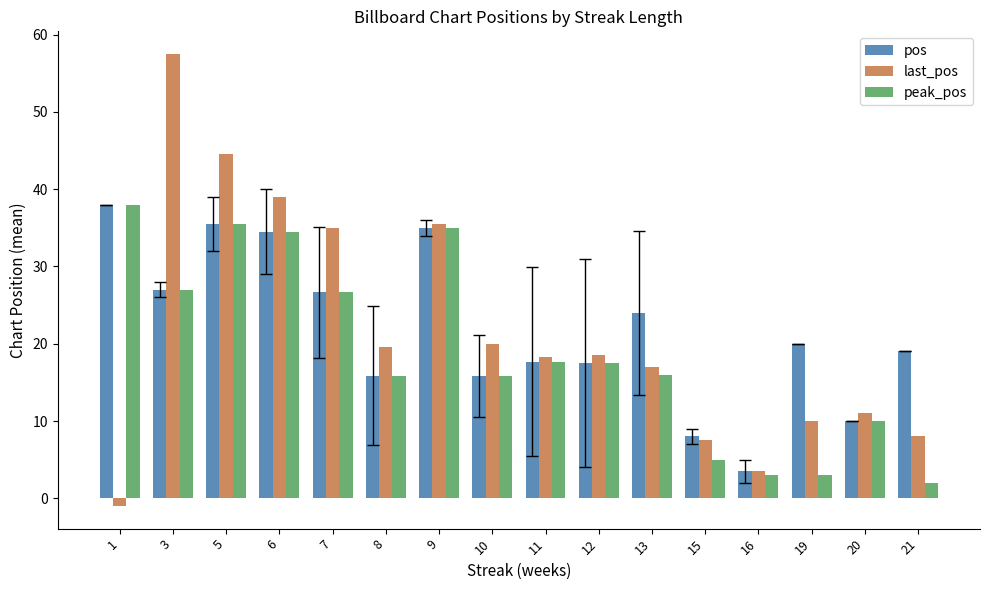

How many negative values does the last_pos series have?

1